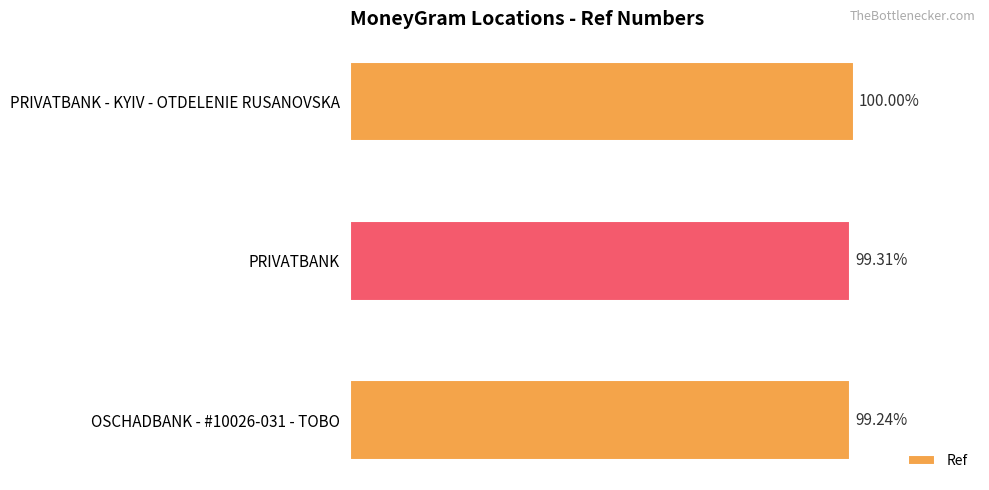

Are the bars horizontal?

Yes